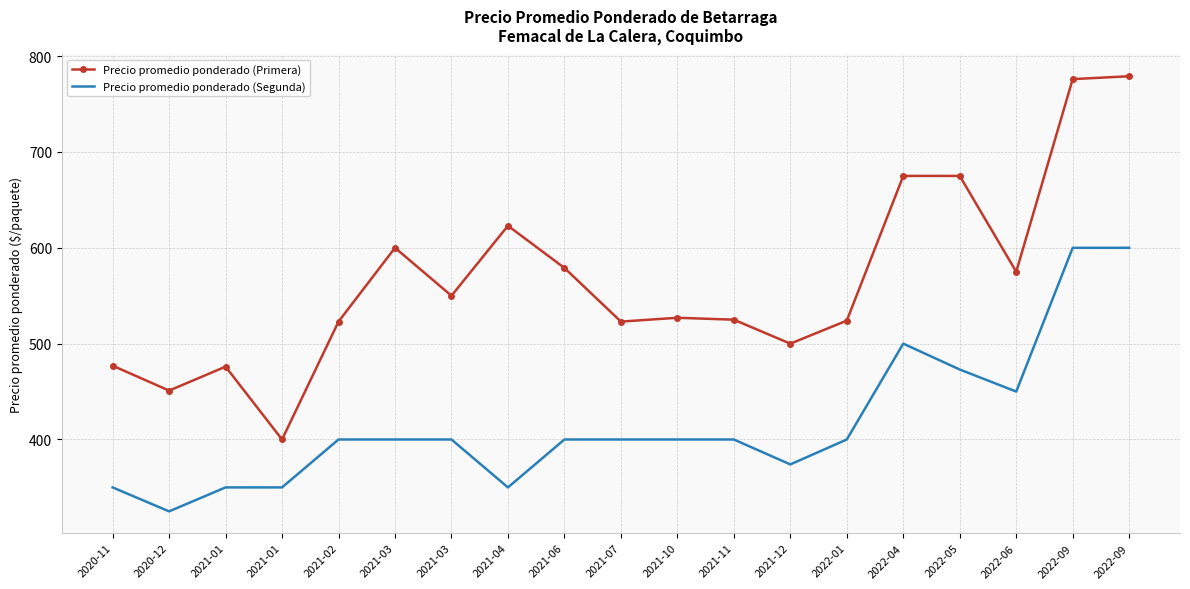

At which category does Precio promedio ponderado (Segunda) reach its first local valley?

2020-12